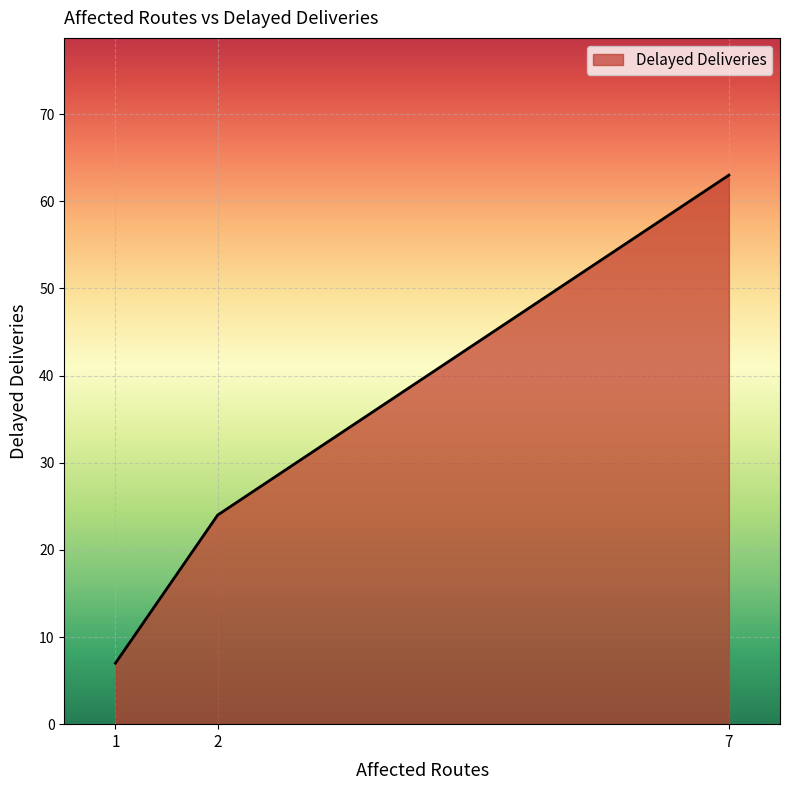

Approximately how many times larger is the value at 2 compared to 1?

3.4